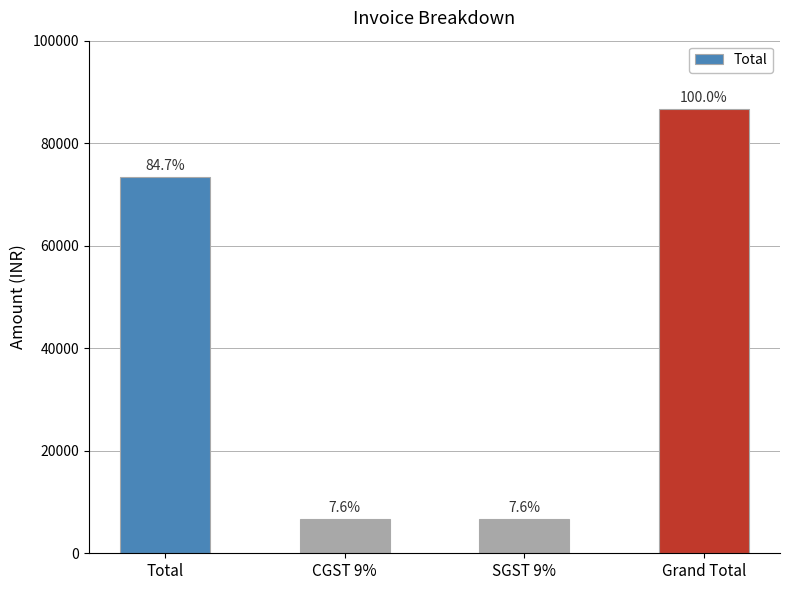

How many bars are there in total?

4